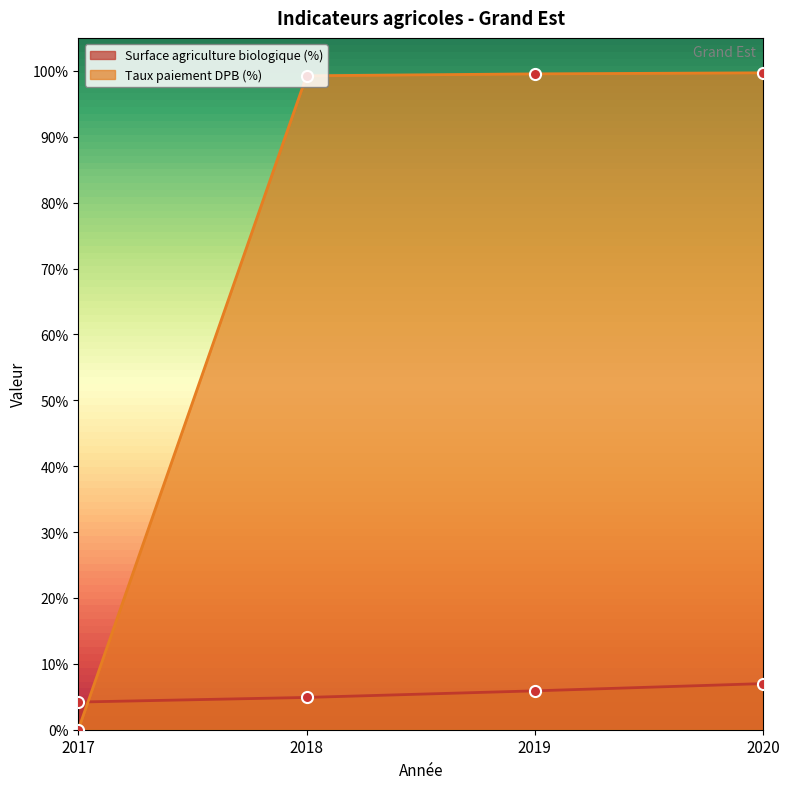

Reading right to left, extract all data points from this chart.

Surface agriculture biologique (%): 2020=7.0	2019=5.9	2018=4.9	2017=4.2
Taux paiement DPB (%): 2020=99.7	2019=99.5	2018=99.2	2017=0.0